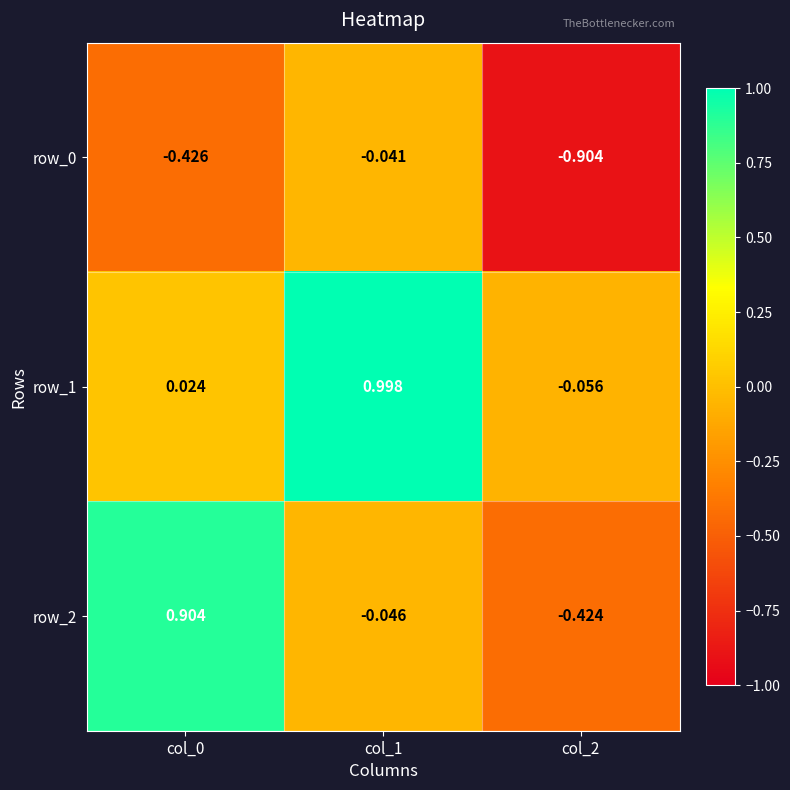

What is the sum of all row_0 values?

-1.4